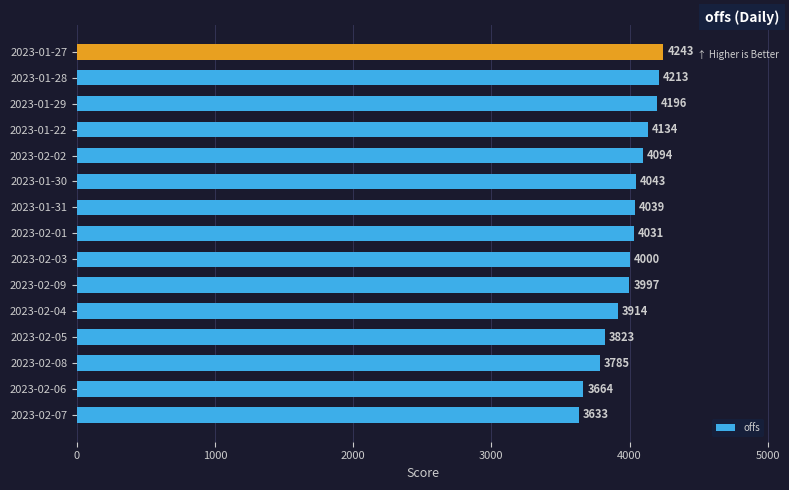

What is the difference between the second highest and minimum values?

579.2